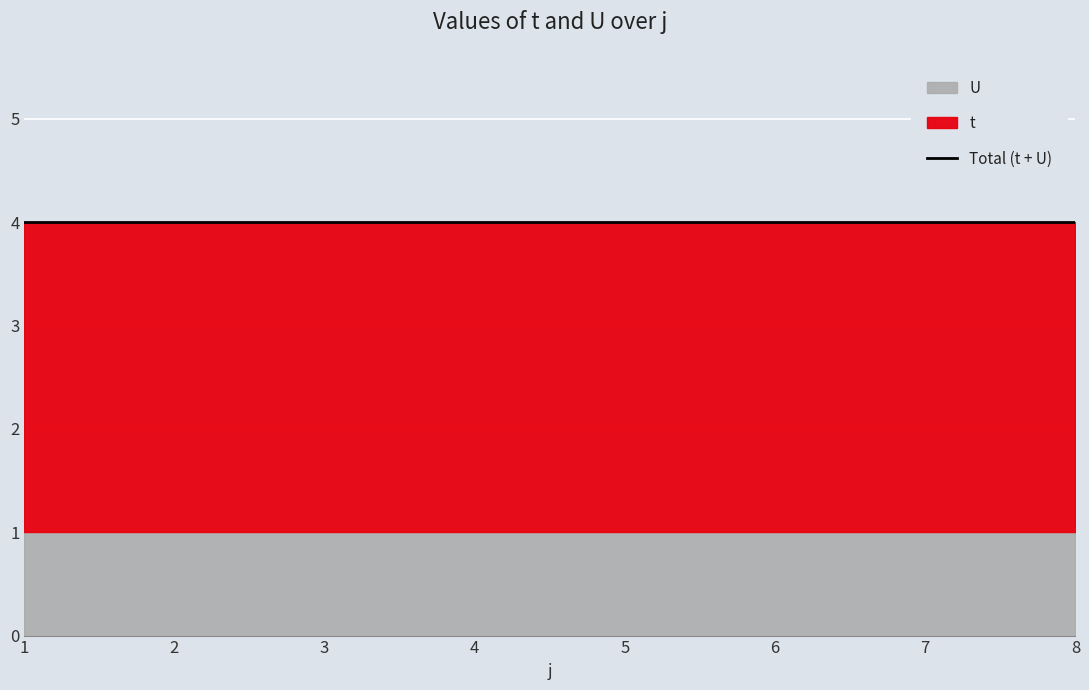

What is the sum of all t values?

24